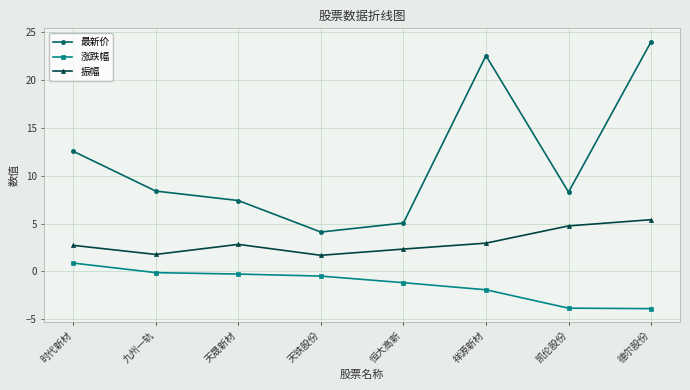

In 最新价, how many points are lower than both neighbors (excluding endpoints)?

2